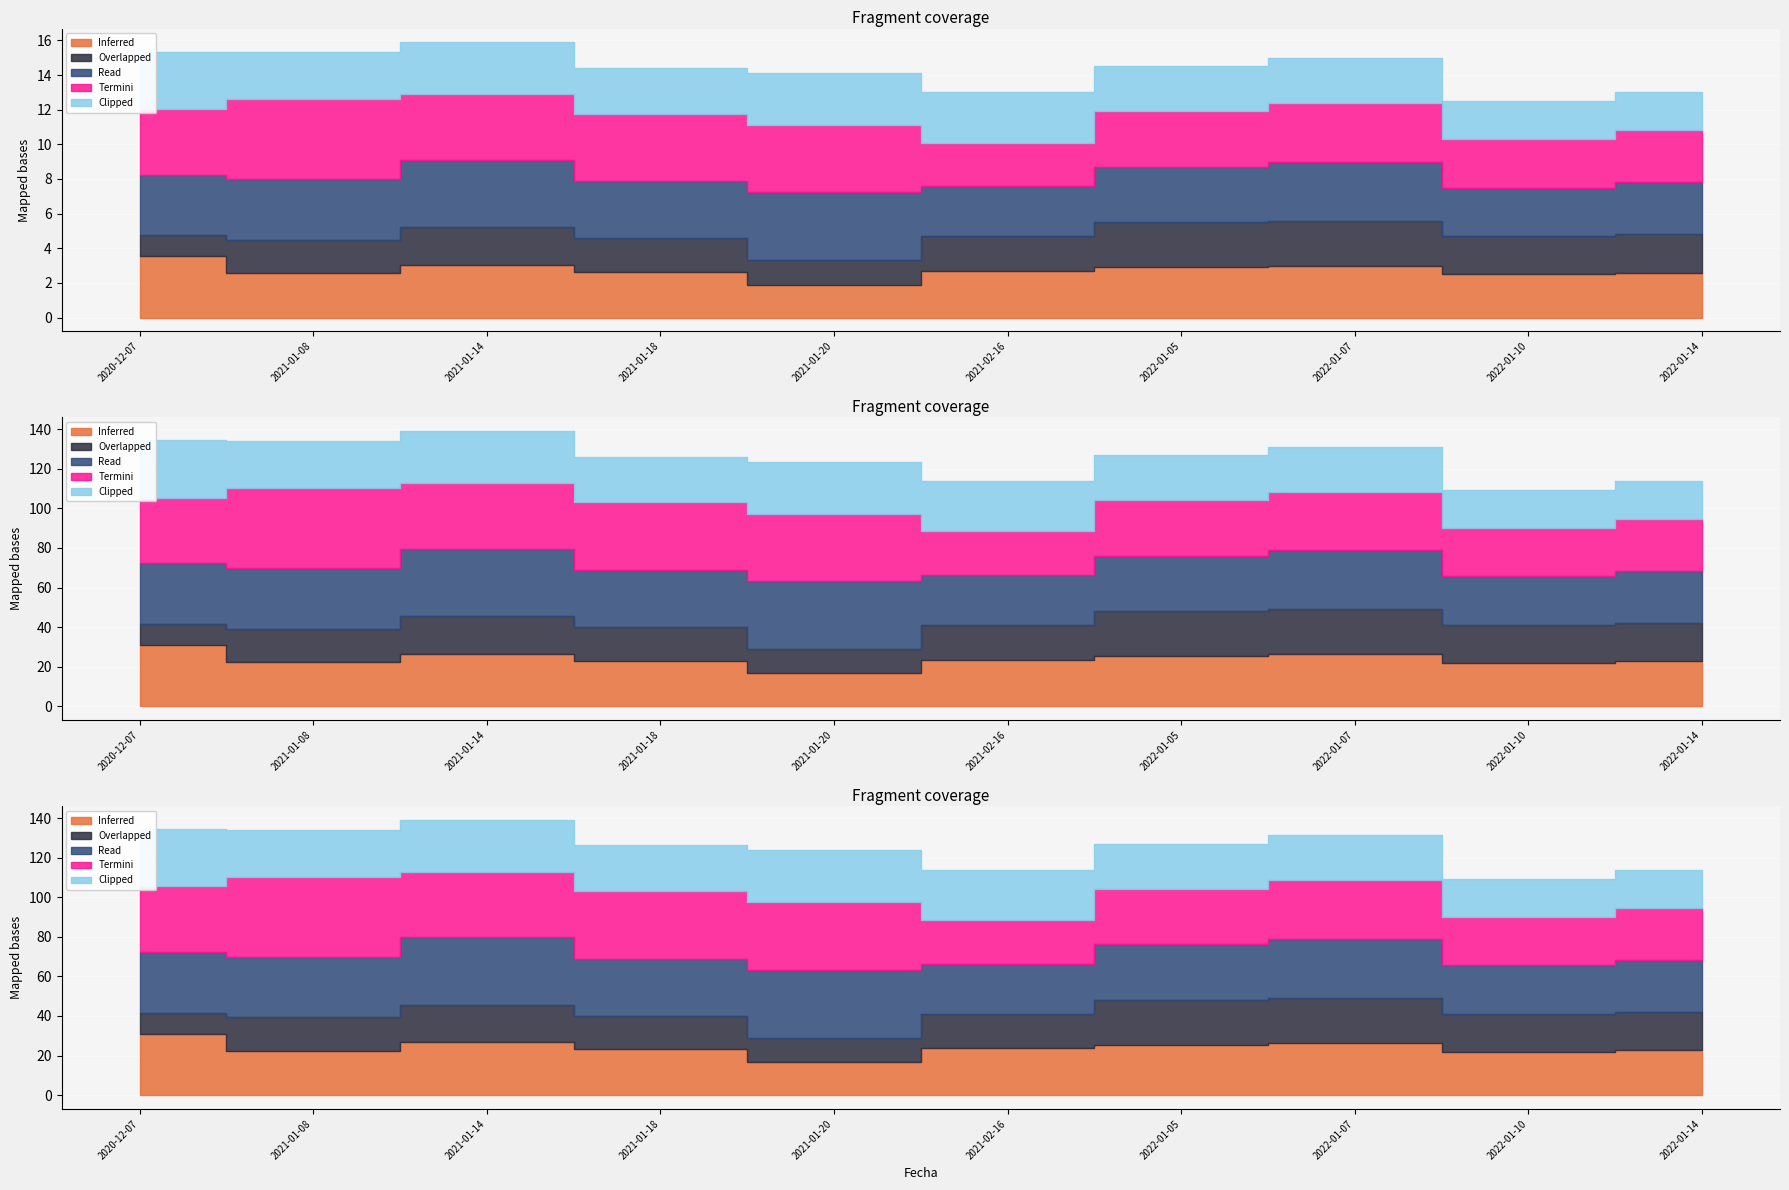

Which series has the widest spread of values?

Termini